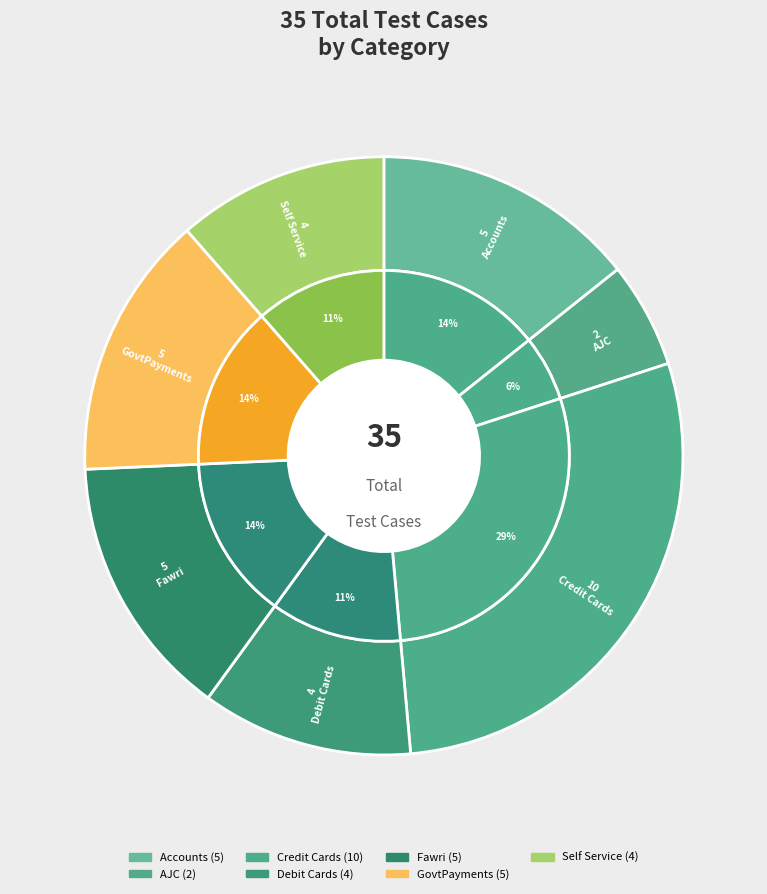

Which slice is the largest?

Credit Cards